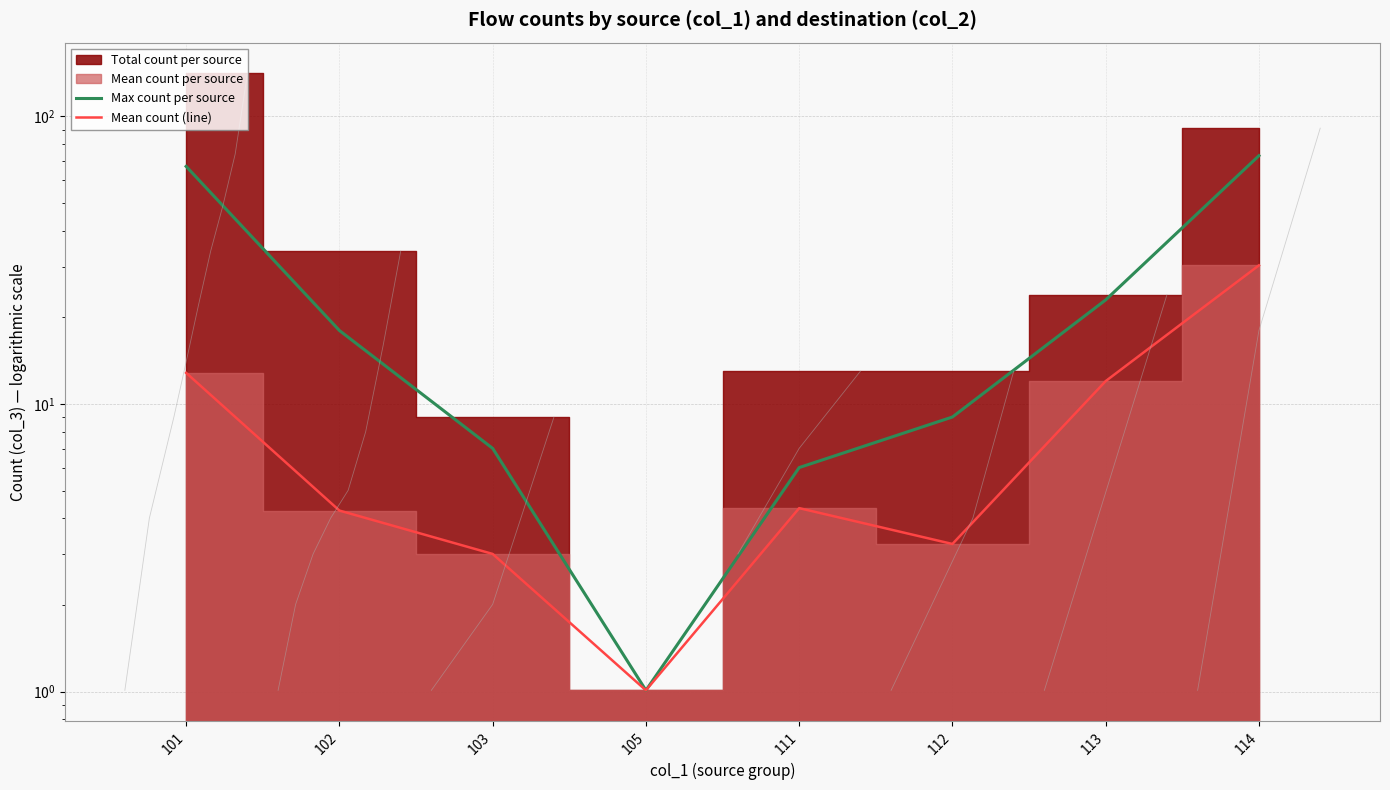

True or false: Max count per source has more than 0 interior local peaks.

False